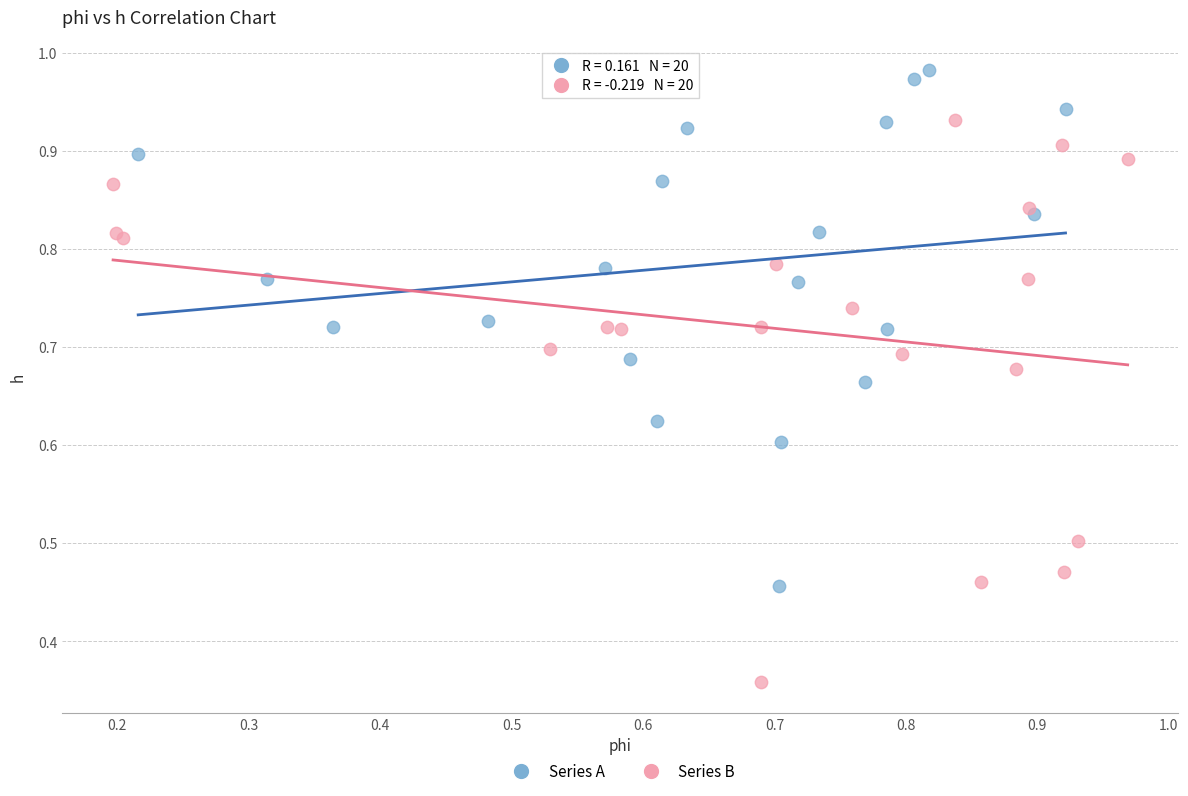

Which series contains the highest Y value?

Series A